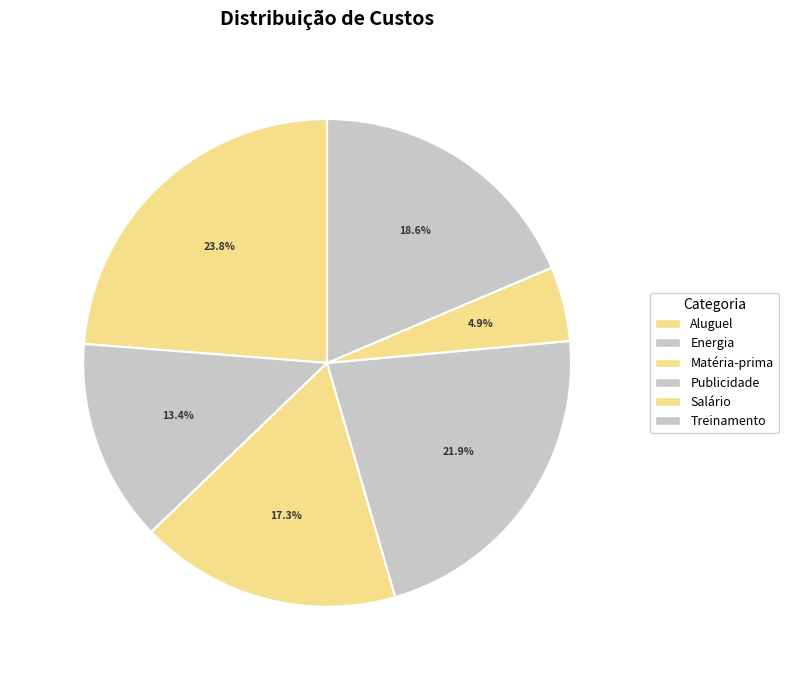

How much of the chart is everything except Matéria-prima?

82.7%